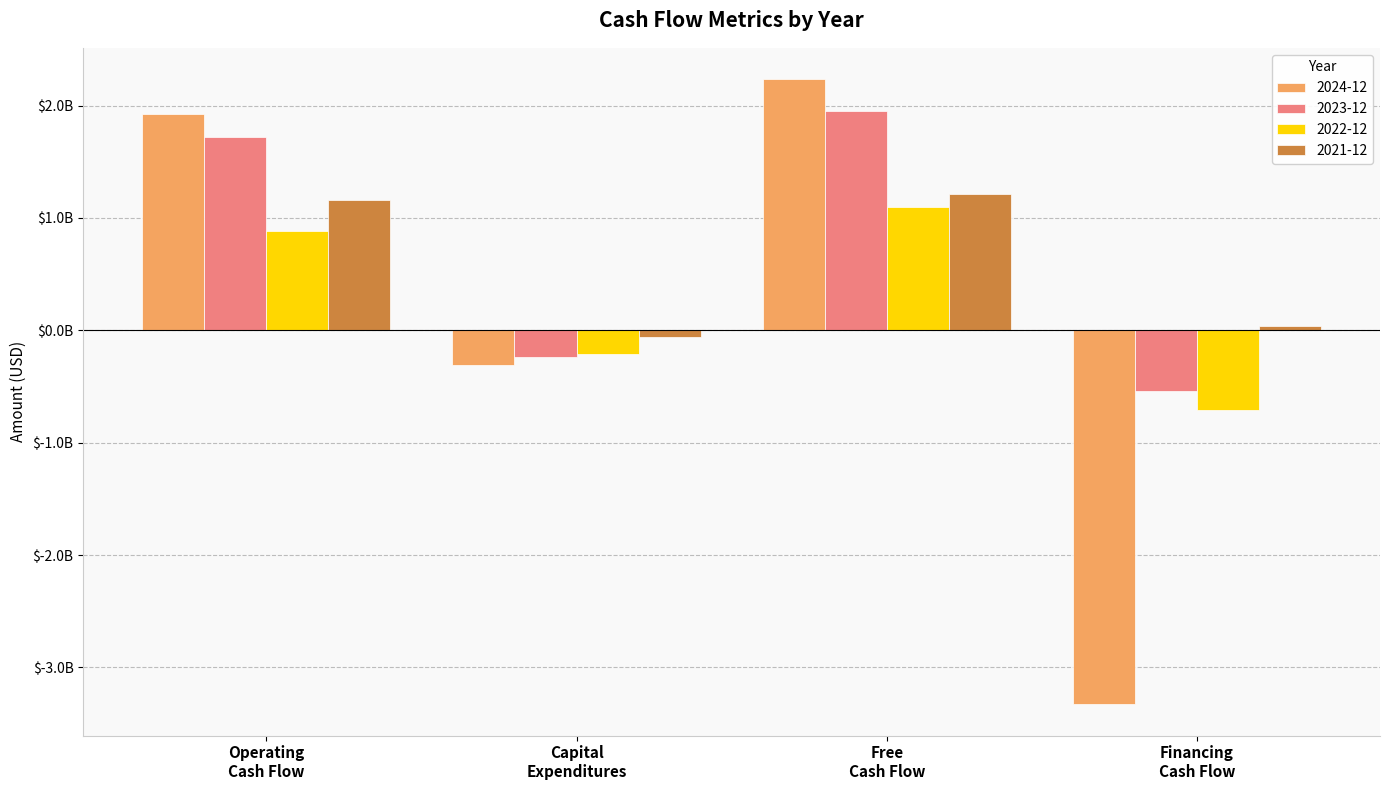

Which category has the lowest value across all series?

Financing
Cash Flow